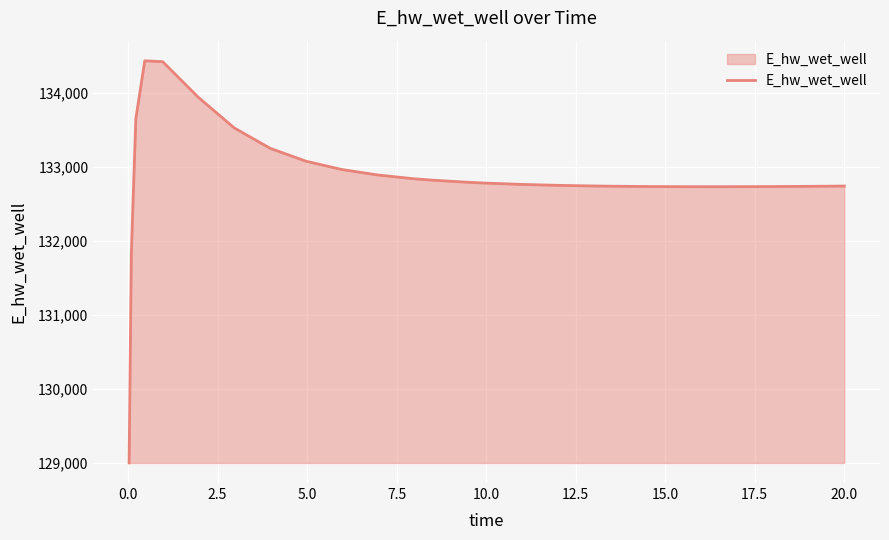

What is the difference between the maximum and minimum values?

5433.1